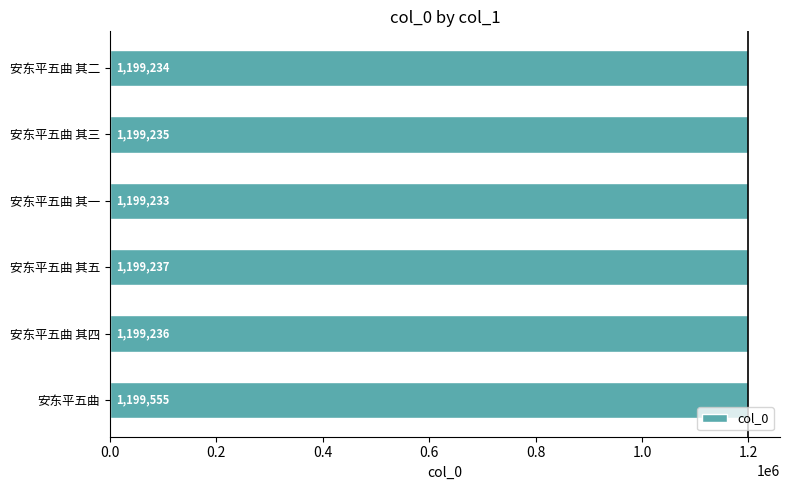

Is it true that the value at 安东平五曲 其四 is 1199236?

True